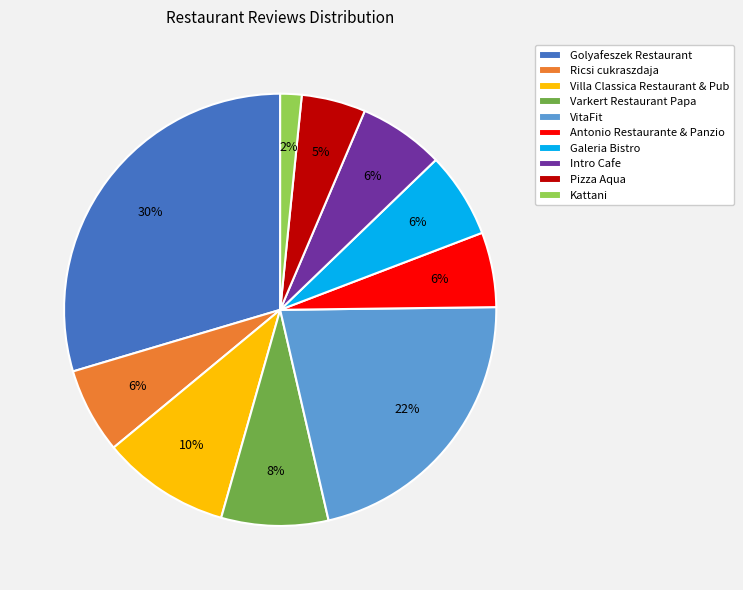

True or false: Antonio Restaurante & Panzio accounts for 1% of the total.

False